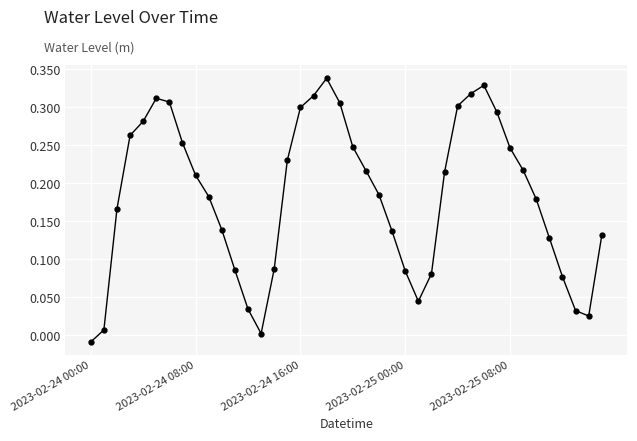

How many interior local valleys (lower than both neighbors) does the data have?

3